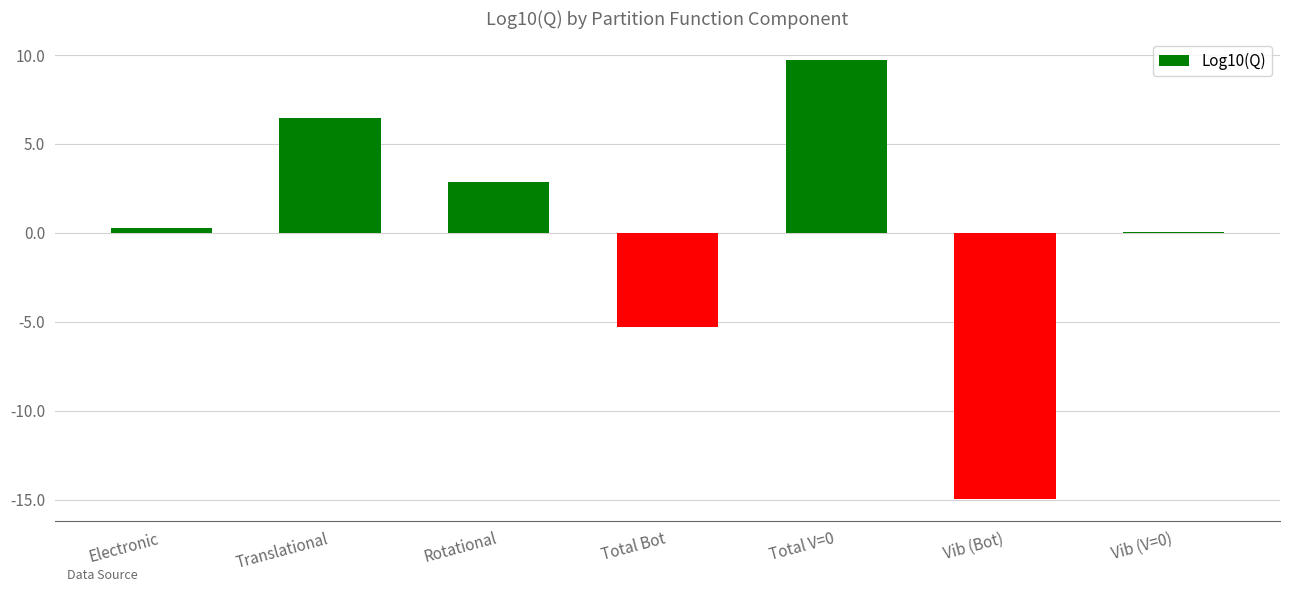

What is the sum of all values?

-0.9